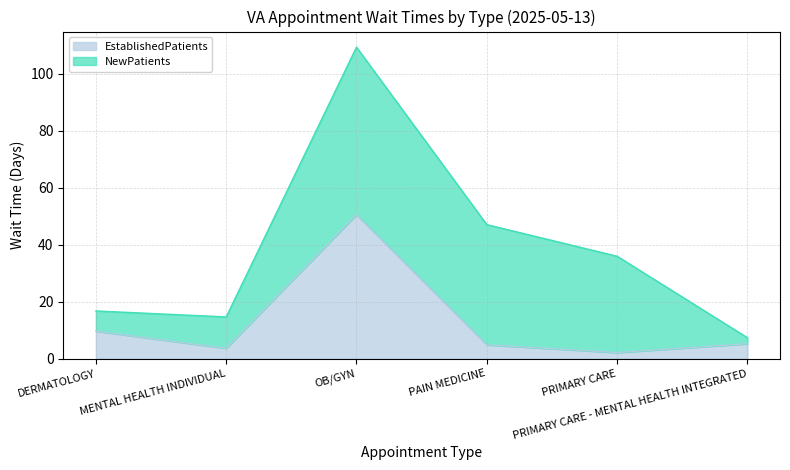

How many values are below 5?

3